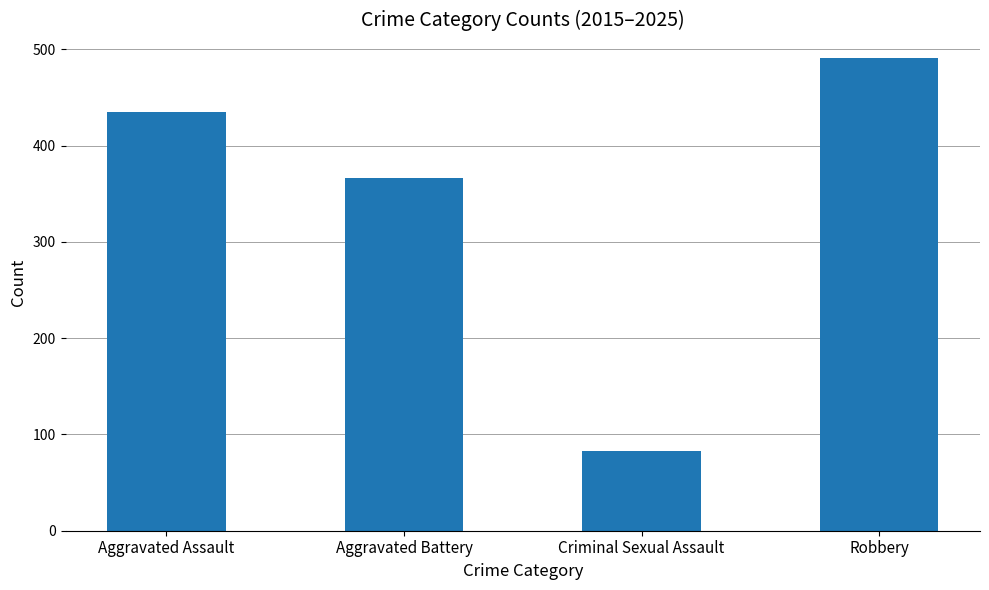

Approximately how many times larger is the value at Aggravated Assault compared to Robbery?

0.9